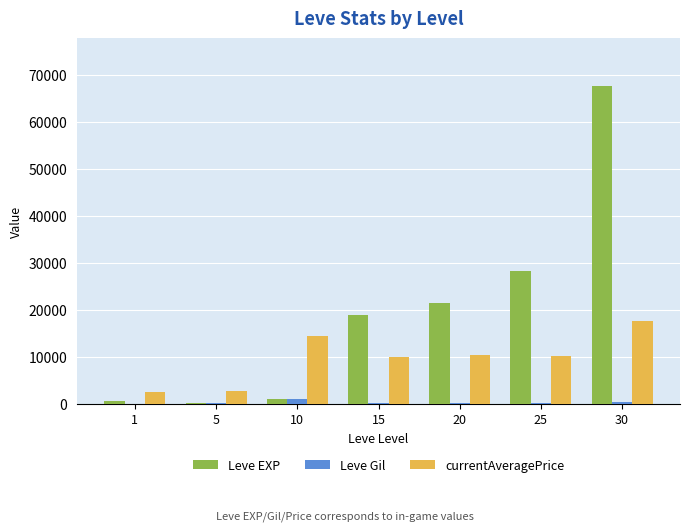

How many data points does each series have?

7